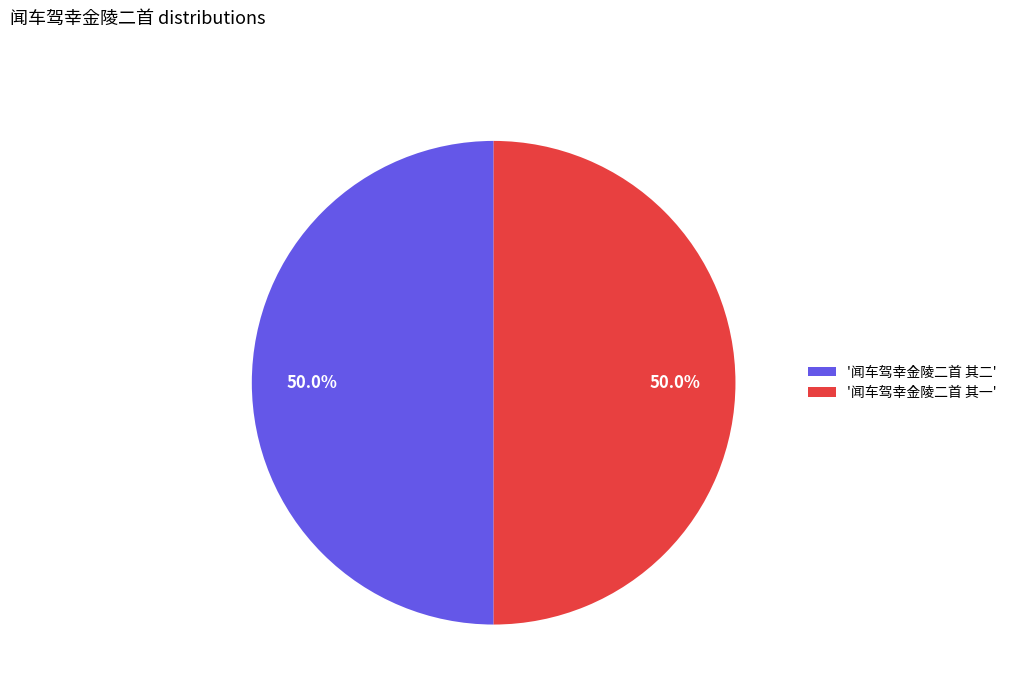

Count the number of slices in the pie.

2